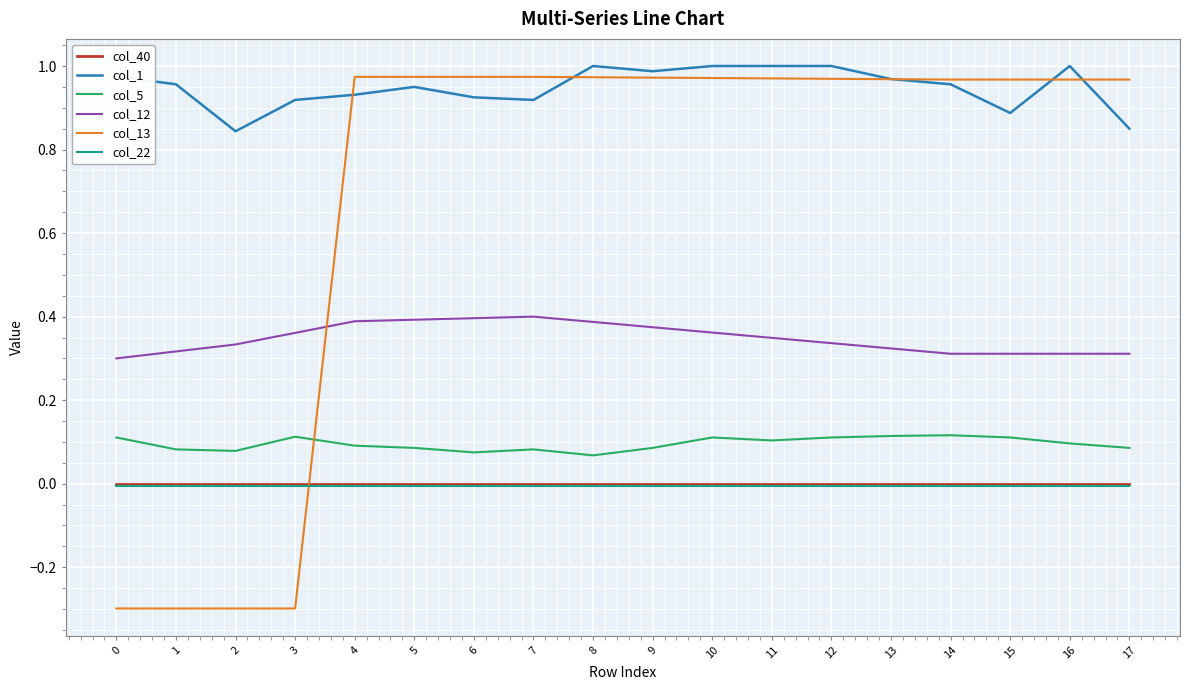

True or false: col_22 and col_1 cross at least once.

False